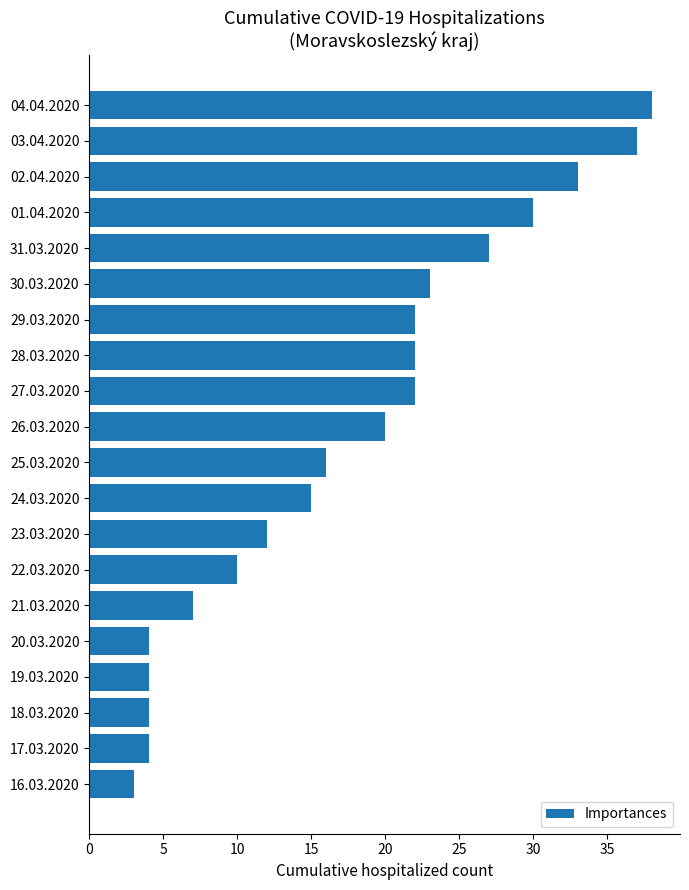

What is the difference between the values at 26.03.2020 and 21.03.2020?

13